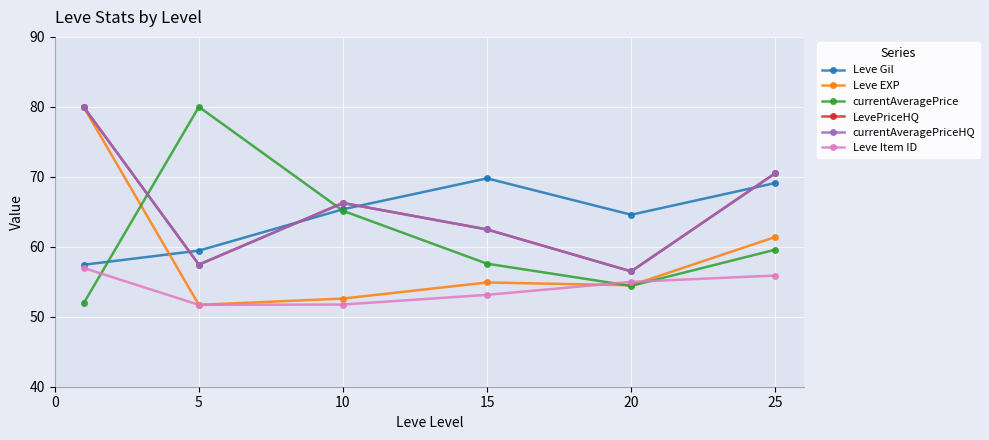

Does the chart have visible grid lines?

Yes